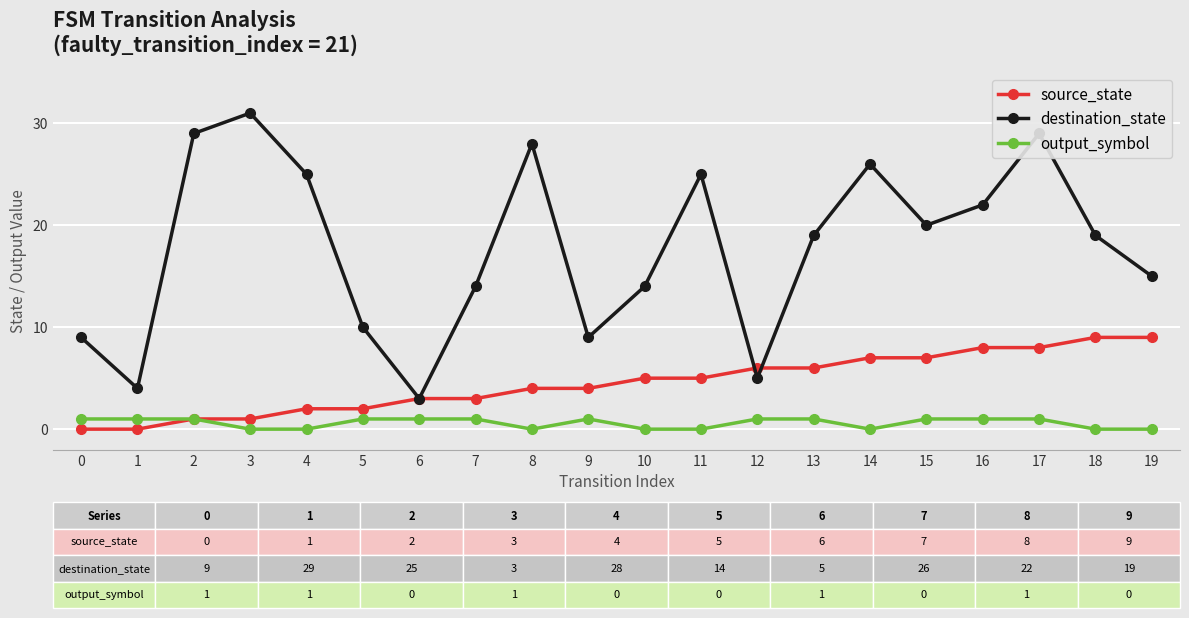

At which category is the sum across all series the highest?

17